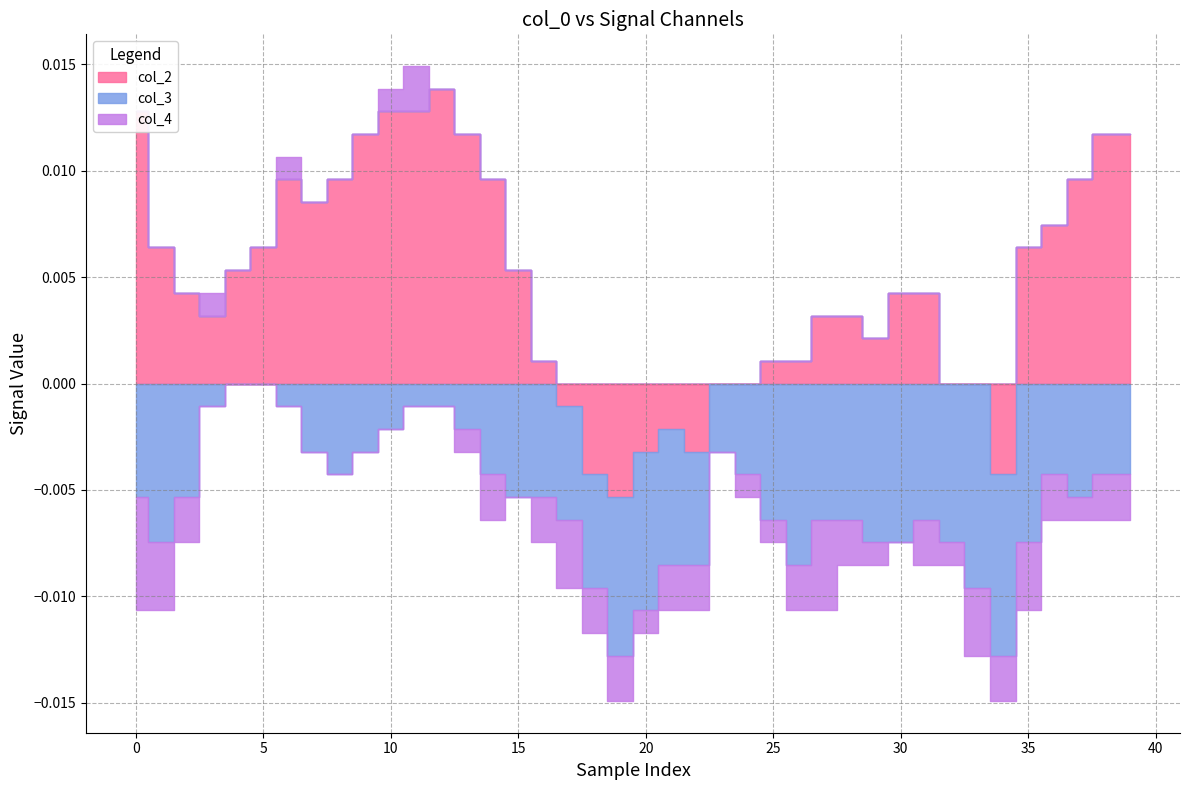

Where is the first local minimum for col_4?

14